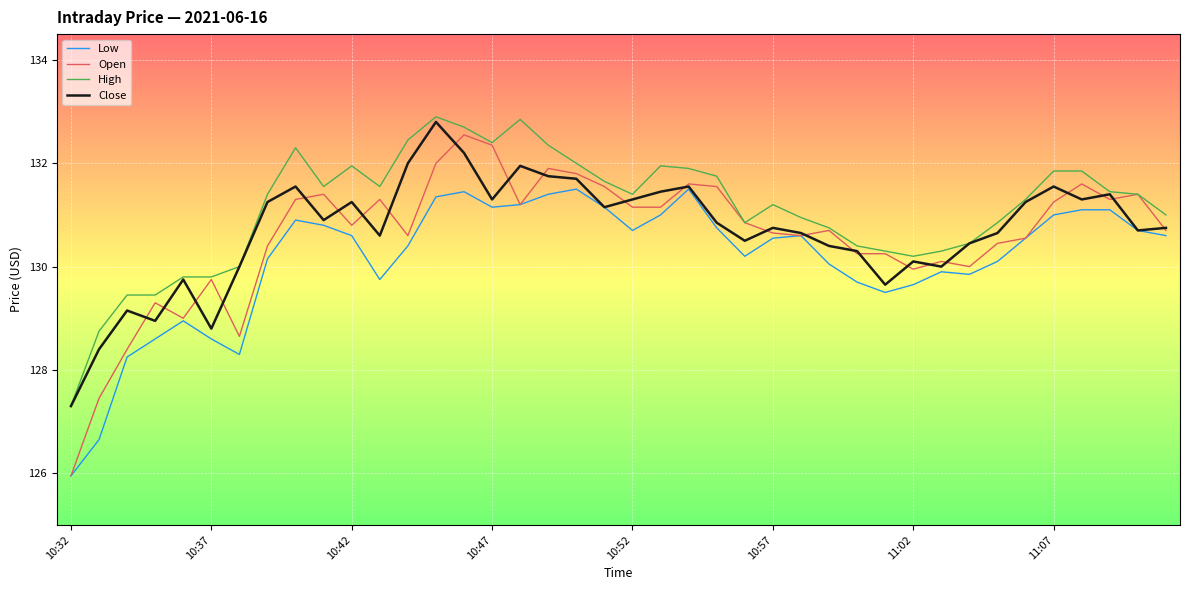

Which series has the largest total across all categories?

High